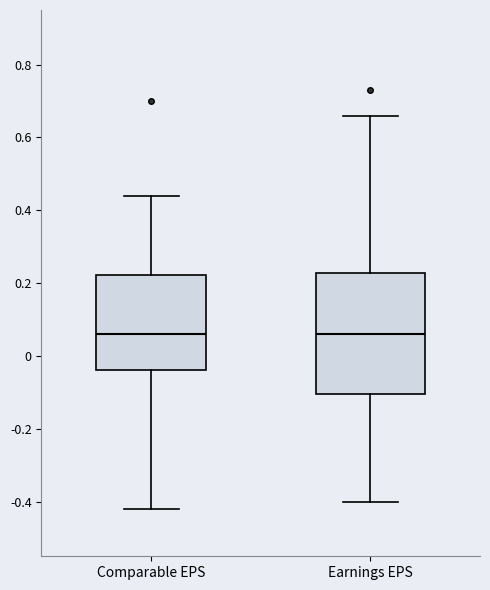

Reading left to right, transcribe this box plot: for each box, give where its median line is, the range the box spans, and where its two whiskers end, as read against the y-axis. The values are not printed on the chart, so give them approximately, as read against the axis.

Comparable EPS: median 0.06, box -0.04 to 0.22, whiskers -0.42 to 0.44
Earnings EPS: median 0.06, box -0.10 to 0.22, whiskers -0.40 to 0.66